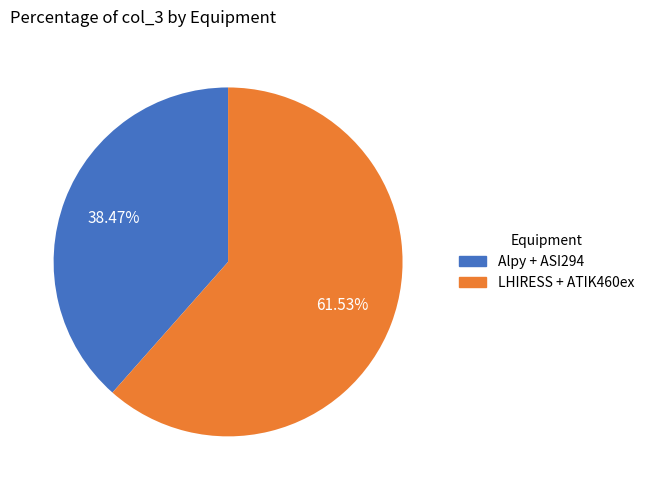

Which category has the biggest portion of the pie?

LHIRESS + ATIK460ex